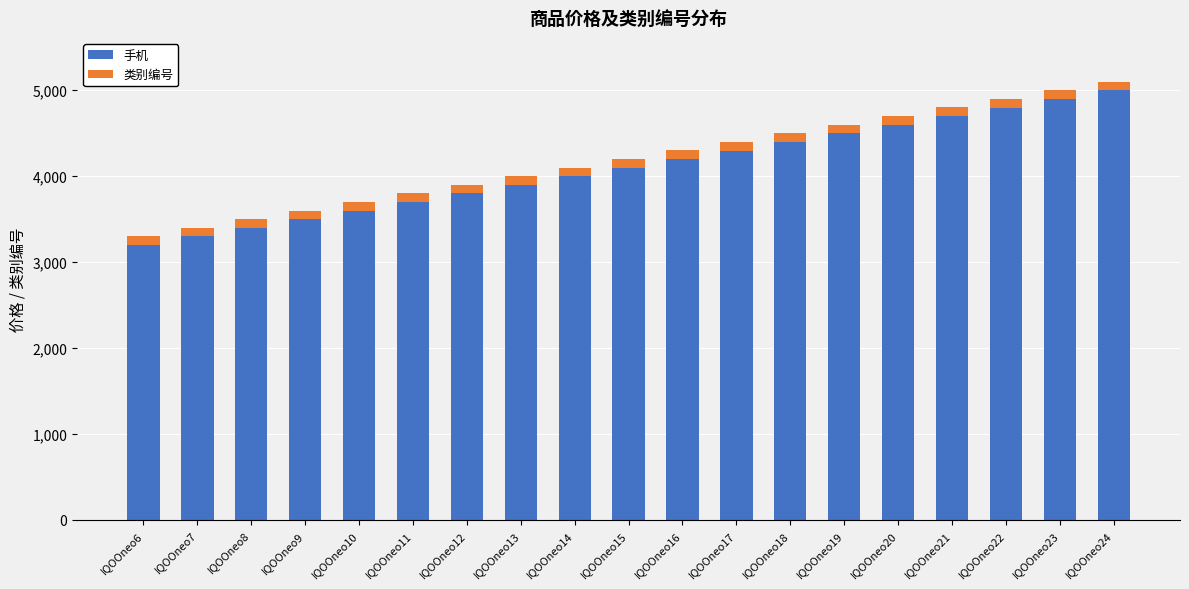

Rank the categories by 手机 value from lowest to highest.

IQOOneo6, IQOOneo7, IQOOneo8, IQOOneo9, IQOOneo10, IQOOneo11, IQOOneo12, IQOOneo13, IQOOneo14, IQOOneo15, IQOOneo16, IQOOneo17, IQOOneo18, IQOOneo19, IQOOneo20, IQOOneo21, IQOOneo22, IQOOneo23, IQOOneo24